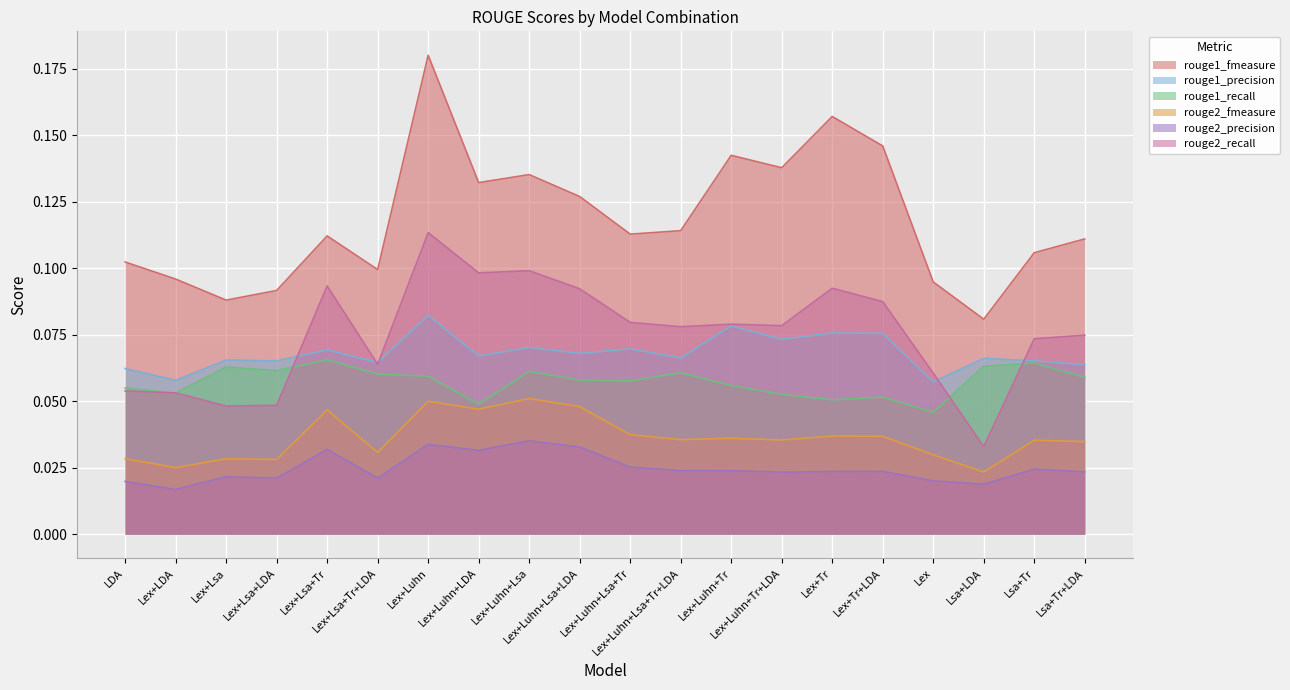

True or false: rouge1_recall has a value of 0.0 at Lex+Luhn+LDA.

True